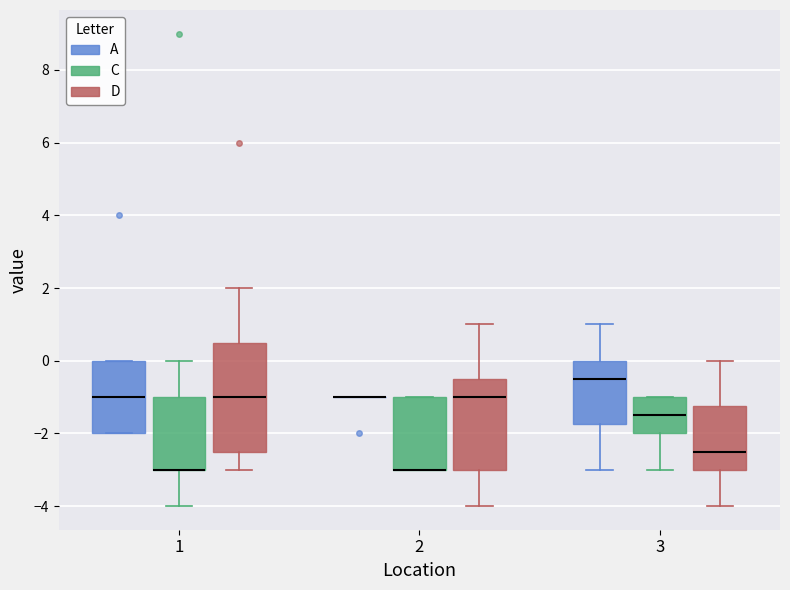

Comparing the boxes themselves (not the whiskers), which one is the tallest?

1 (D)